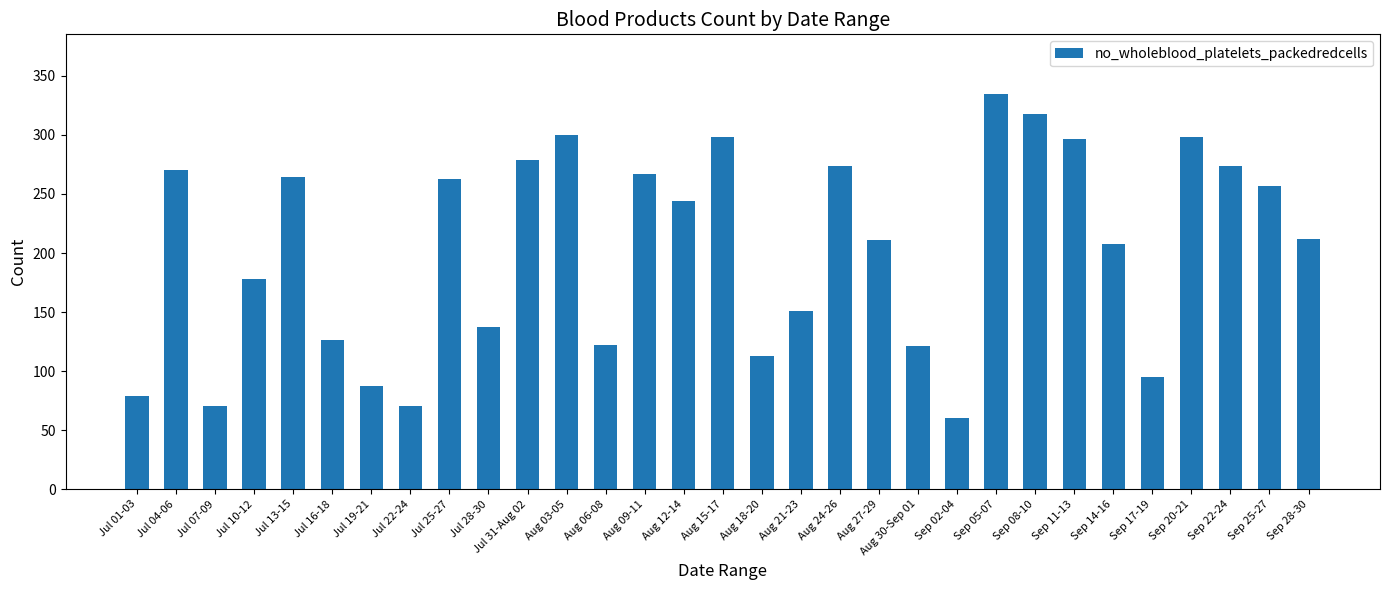

Does the chart contain any negative values?

No